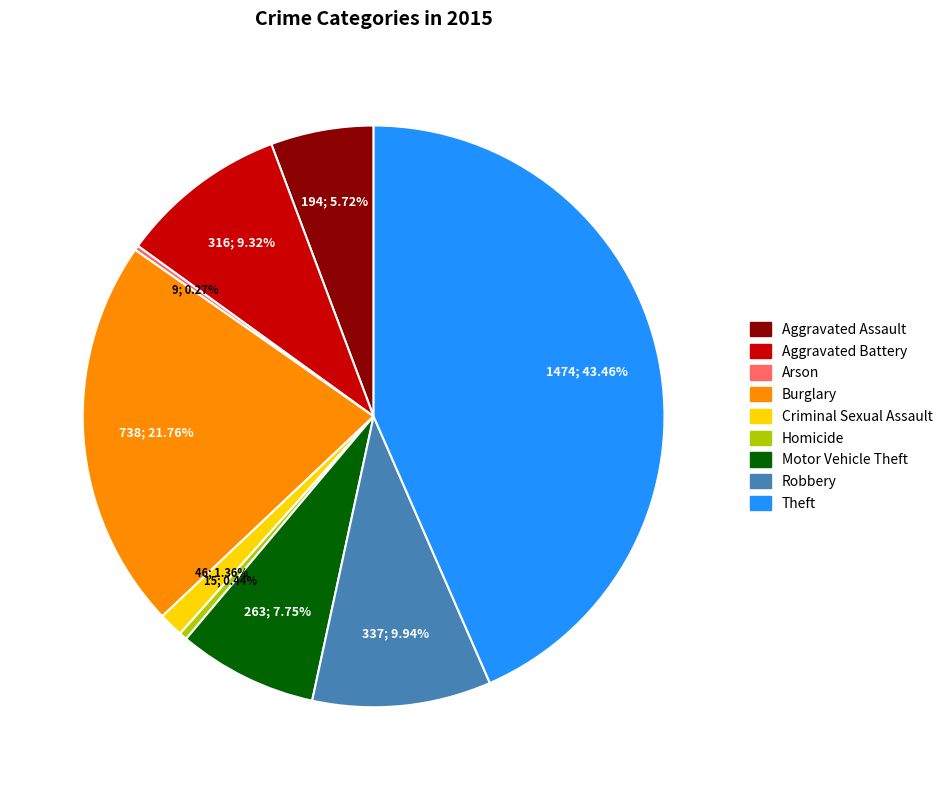

Is the sum of Motor Vehicle Theft and Homicide greater than half?

No